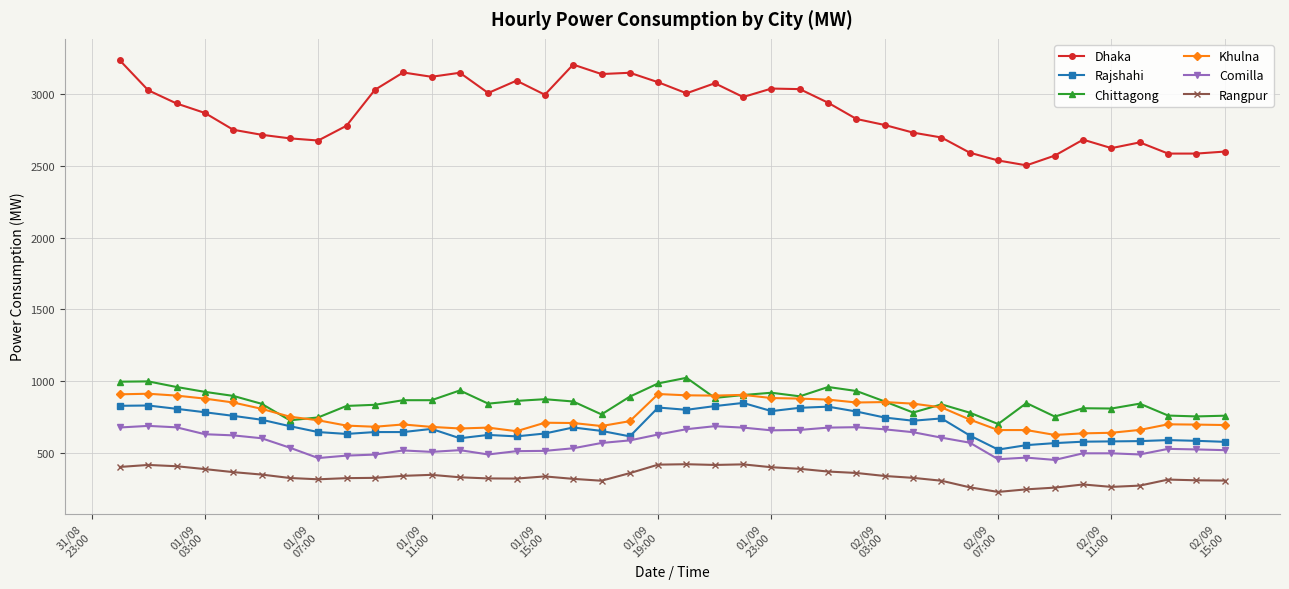

How many lines are shown in the chart?

6